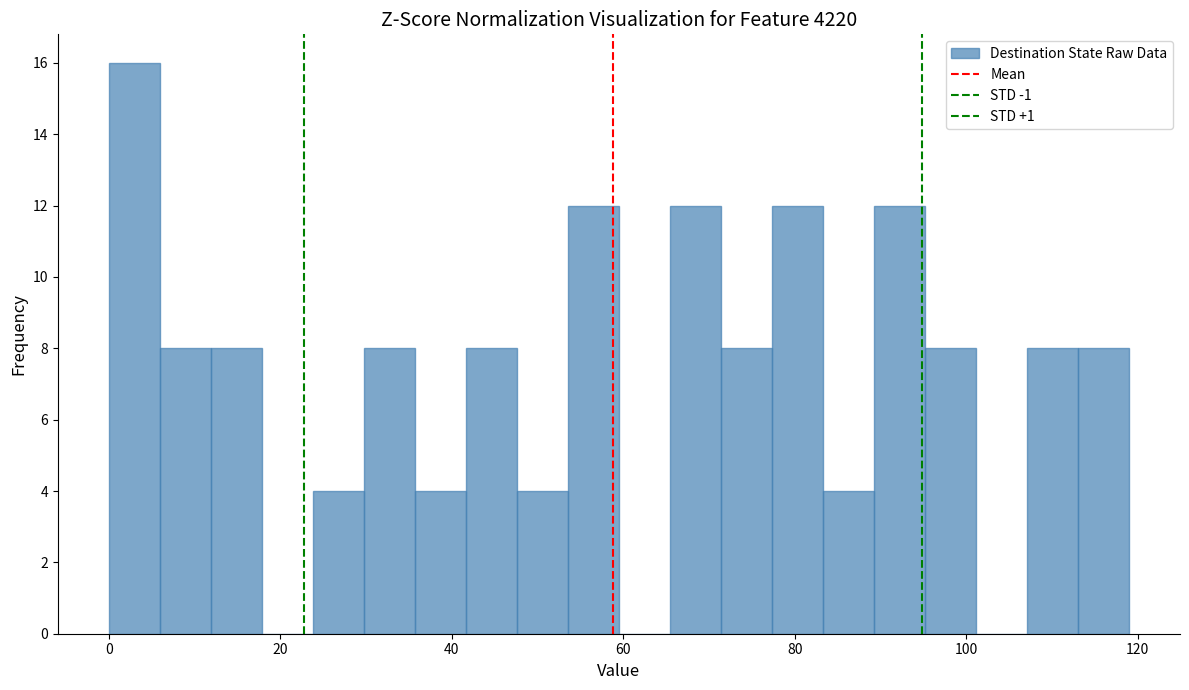

Around what value on the x-axis is the tallest bar? Give the approximate position of its centre, as read against the axis.

2